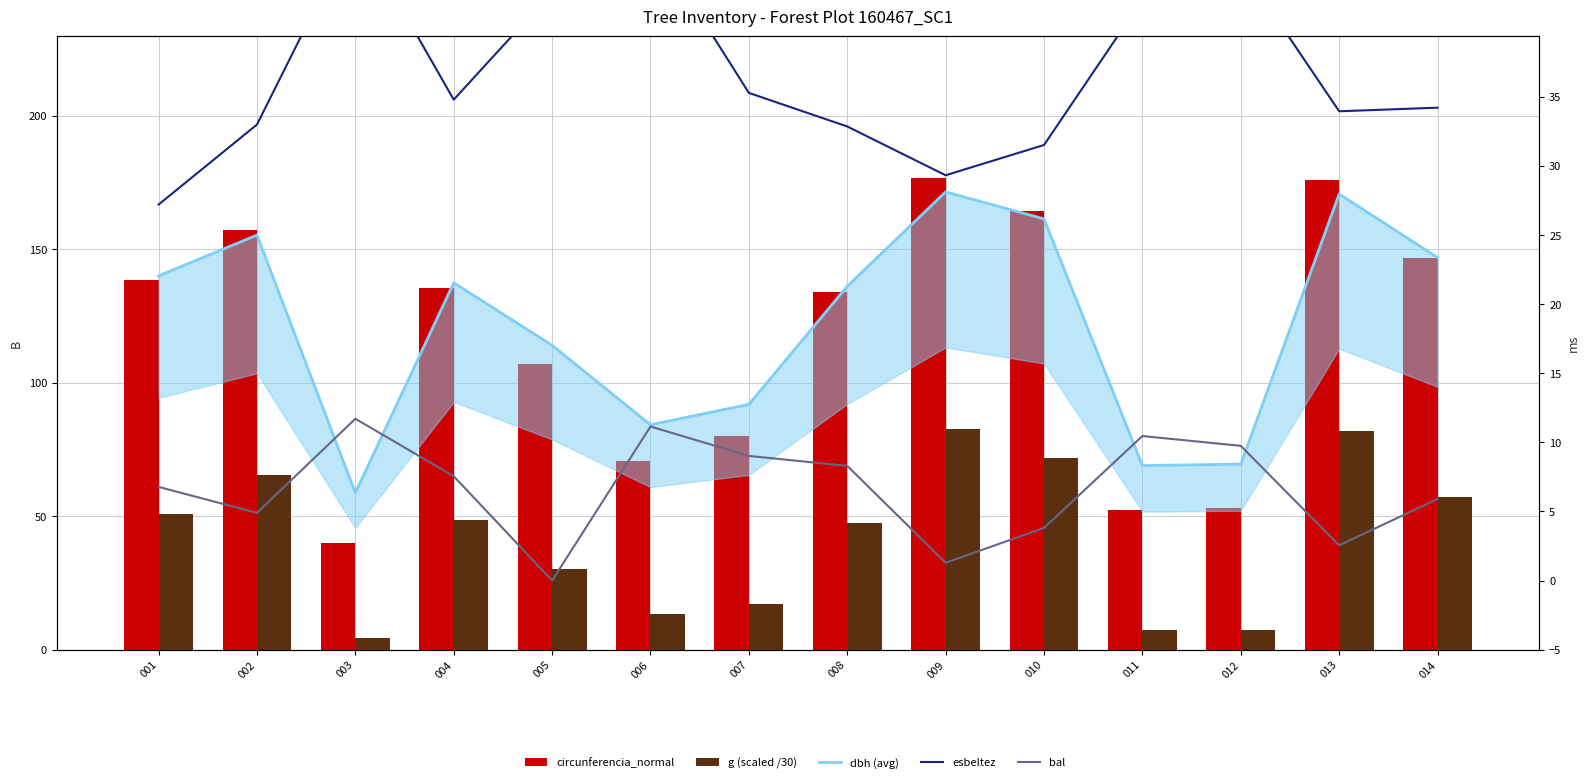

Reading left to right, transcribe all the data shown in this chart.

circunferencia_normal: 001=138.5	002=157.1	003=39.9	004=135.4	005=107.0	006=70.8	007=80.1	008=133.8	009=176.7	010=164.5	011=52.3	012=52.9	013=175.8	014=146.9
g (scaled /30): 001=50.9	002=65.5	003=4.2	004=48.6	005=30.4	006=13.3	007=17.0	008=47.5	009=82.8	010=71.7	011=7.3	012=7.4	013=82.0	014=57.2
dbh (avg): 001=22.1	002=25.0	003=6.3	004=21.6	005=17.0	006=11.3	007=12.8	008=21.3	009=28.1	010=26.2	011=8.3	012=8.4	013=28.0	014=23.4
esbeltez: 001=27.2	002=33.0	003=47.2	004=34.8	005=42.6	006=46.6	007=35.3	008=32.9	009=29.3	010=31.5	011=42.0	012=44.5	013=34.0	014=34.2
bal: 001=6.8	002=4.9	003=11.7	004=7.5	005=0.0	006=11.2	007=9.0	008=8.3	009=1.3	010=3.8	011=10.5	012=9.8	013=2.5	014=5.9